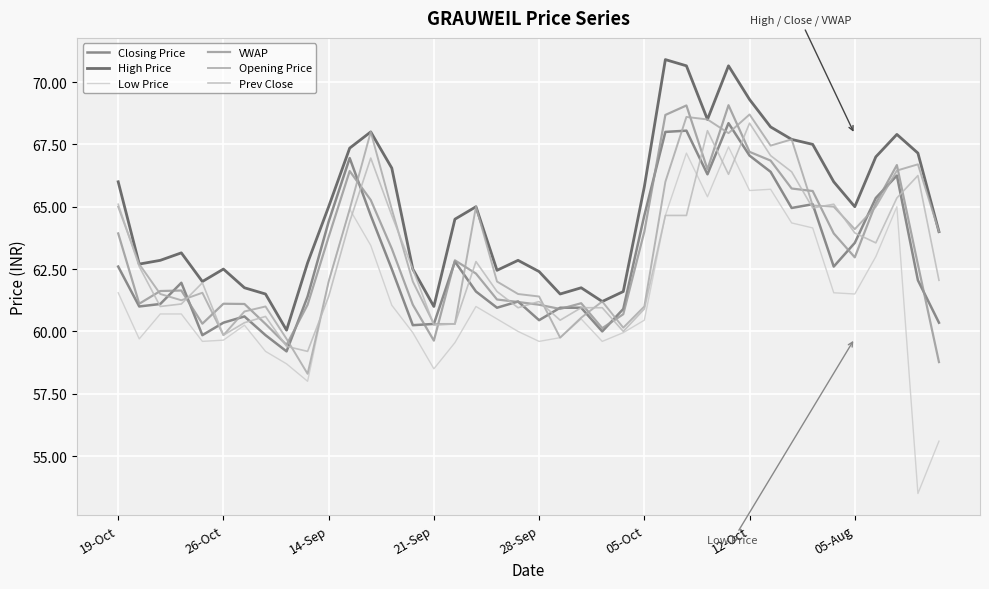

Which series has the largest total across all categories?

High Price